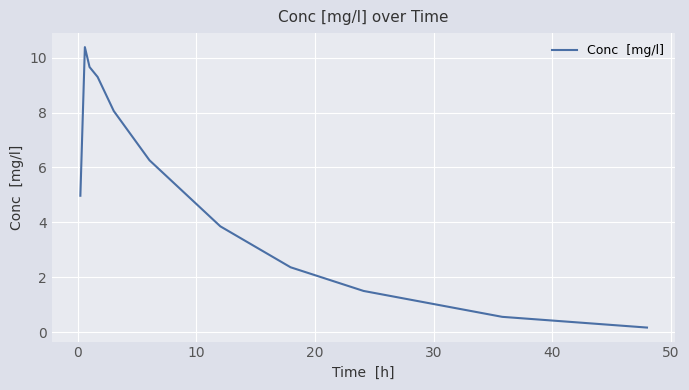

What is the maximum value shown in the chart?

10.4